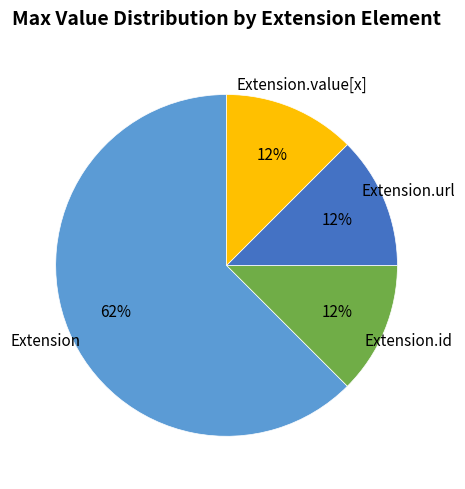

Does Extension.url account for over 50% of the chart?

No